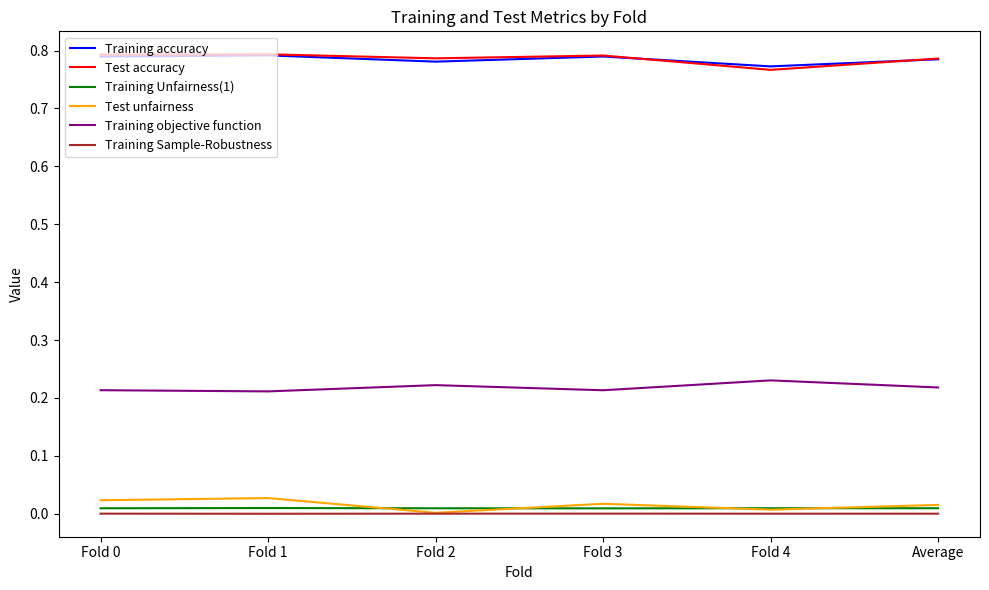

True or false: Training objective function has more than 2 points higher than both neighbors.

False